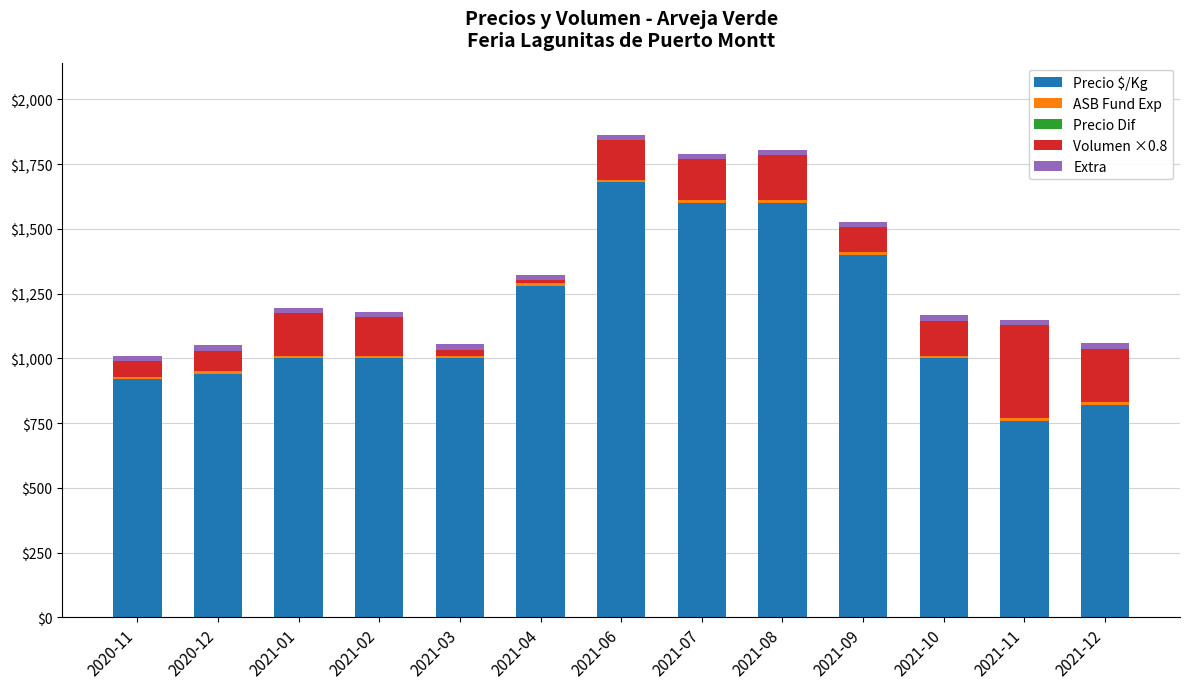

How many bars are there in total?

13